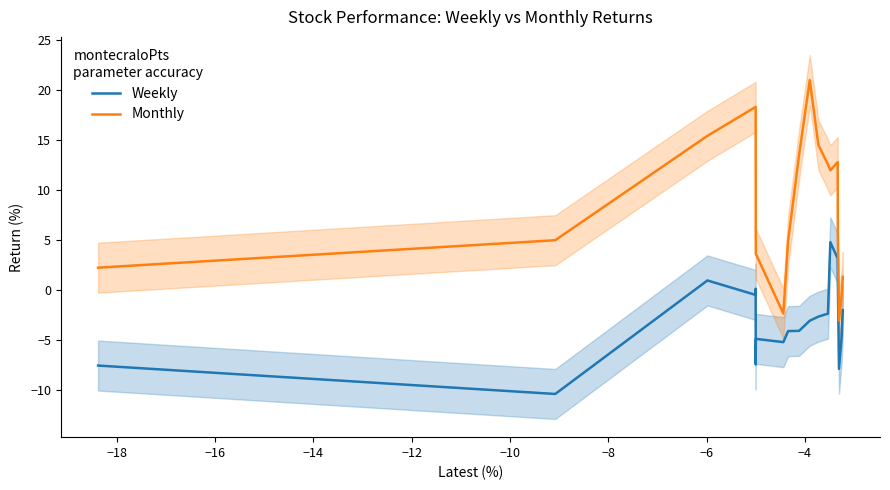

What is the maximum value for Weekly?

4.8